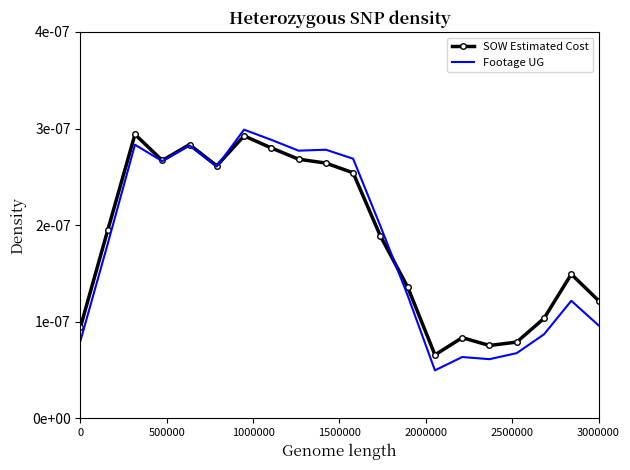

How many SOW Estimated Cost values are between 0 and 1?

20